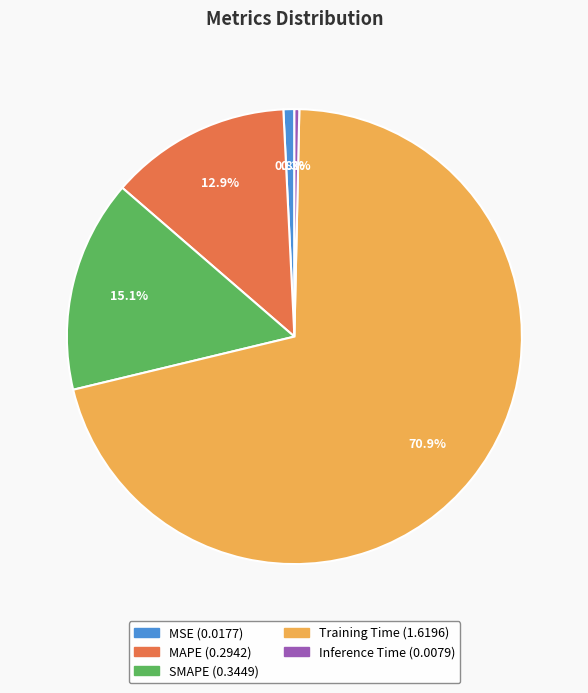

Which slice represents more than half of the pie?

Training Time